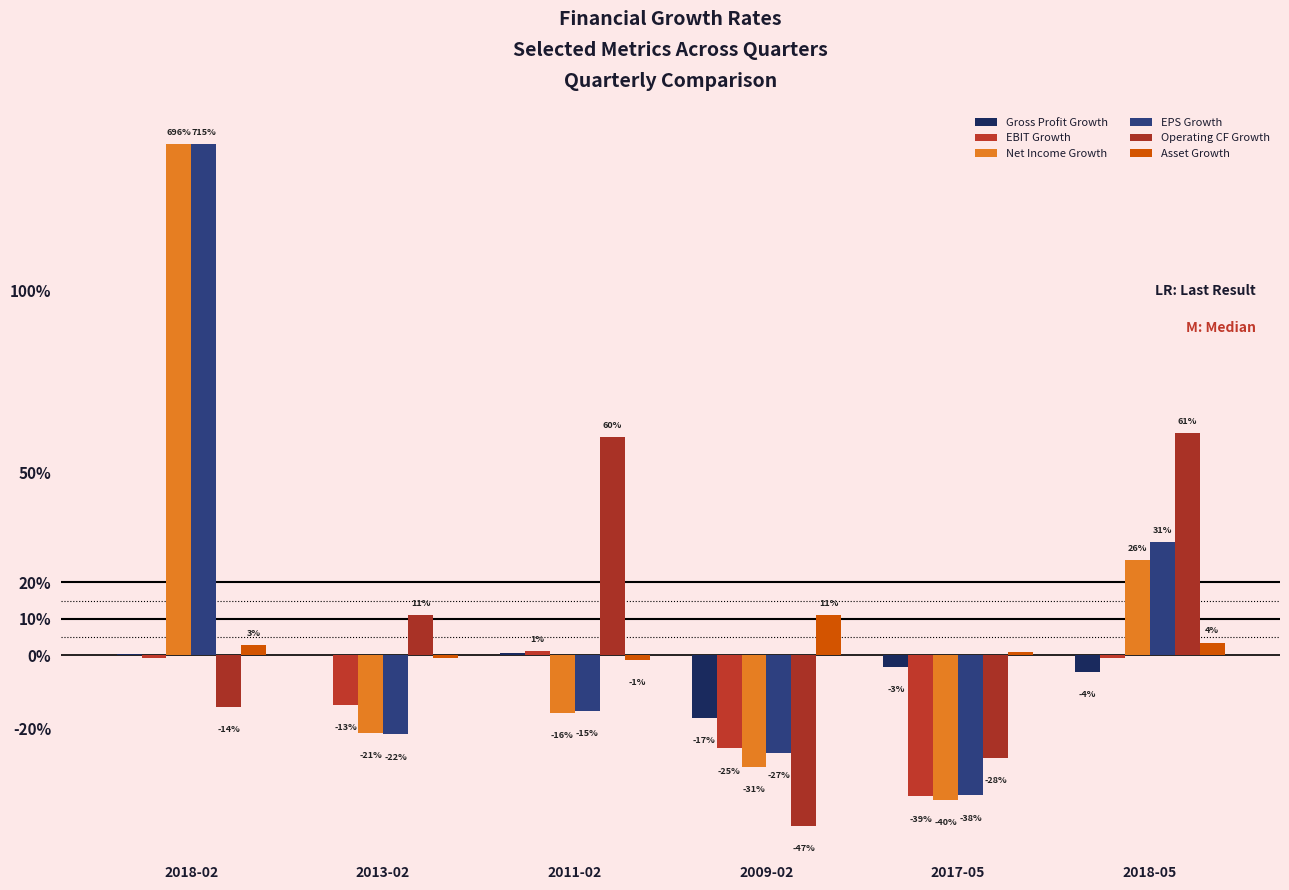

Which has a higher value, 2011-02 or 2009-02?

2011-02